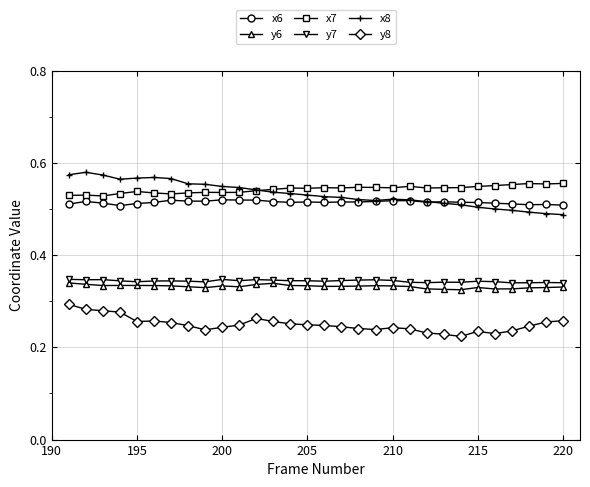

Which series has the widest spread of values?

x8